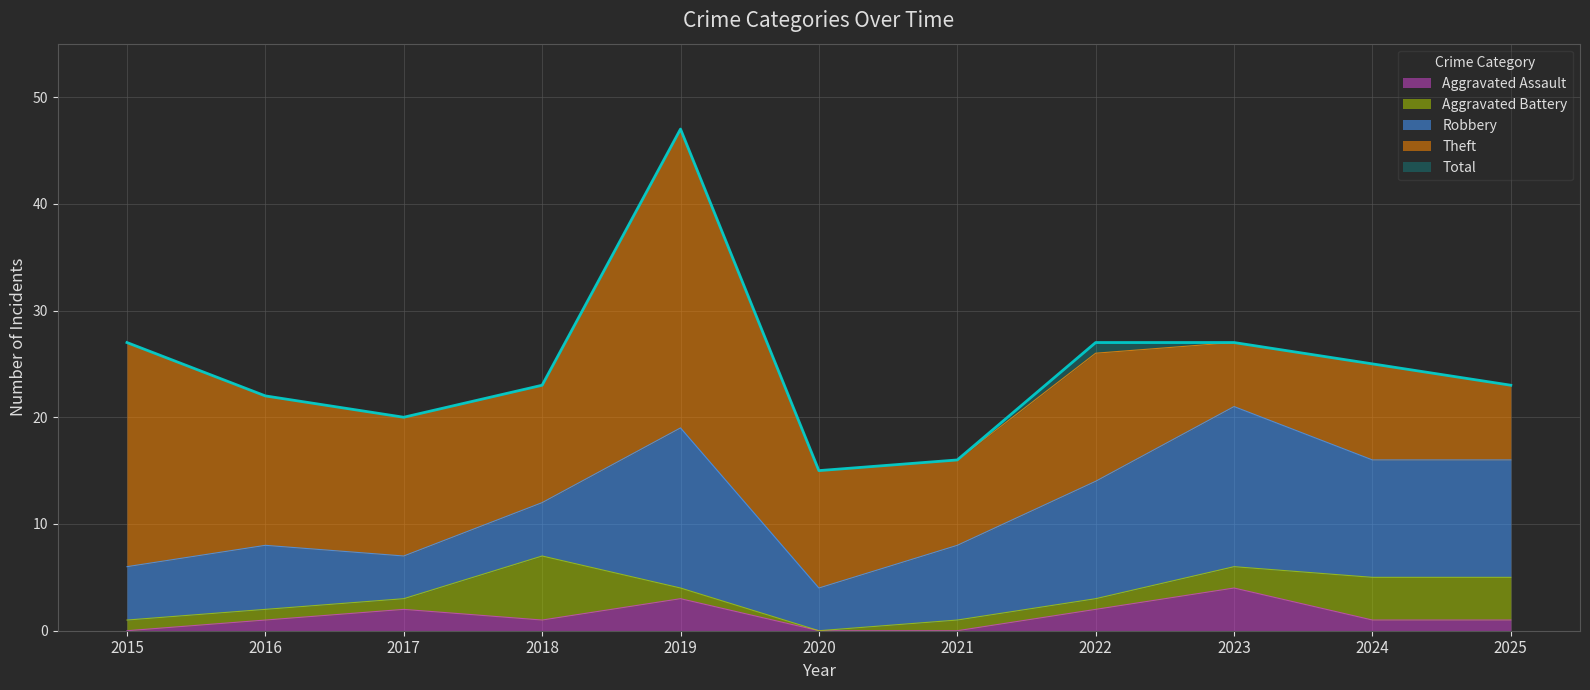

Rank the categories by Robbery value from highest to lowest.

2019, 2023, 2022, 2024, 2025, 2021, 2016, 2015, 2018, 2017, 2020